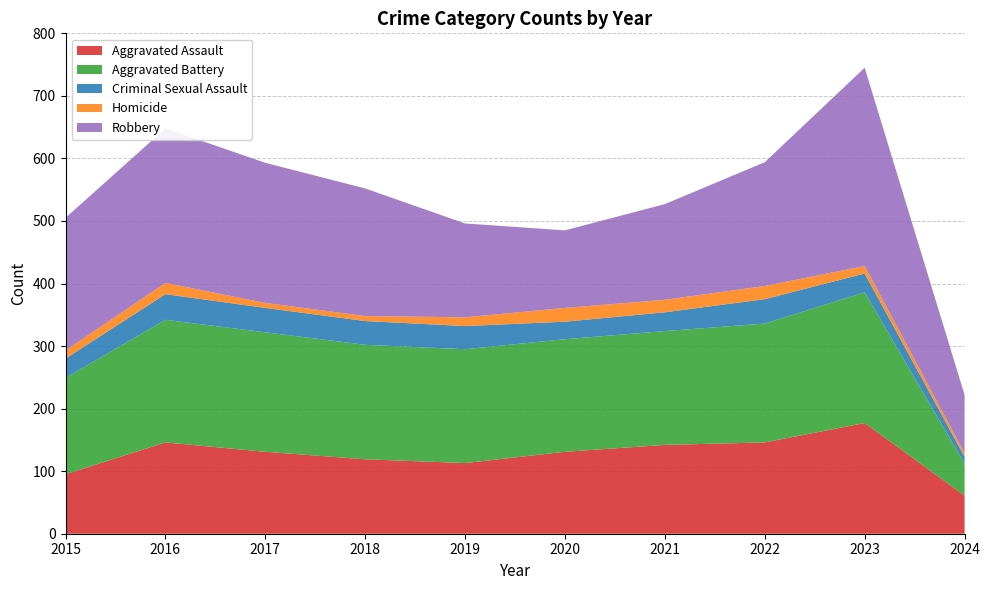

Reading left to right, extract all data points from this chart.

Aggravated Assault: 95	146	131	119	113	131	142	146	177	61
Aggravated Battery: 154	196	191	183	182	180	182	190	209	51
Criminal Sexual Assault: 31	41	39	38	37	28	30	39	30	11
Homicide: 13	18	8	8	14	22	20	21	12	6
Robbery: 212	247	224	204	150	124	153	198	317	93